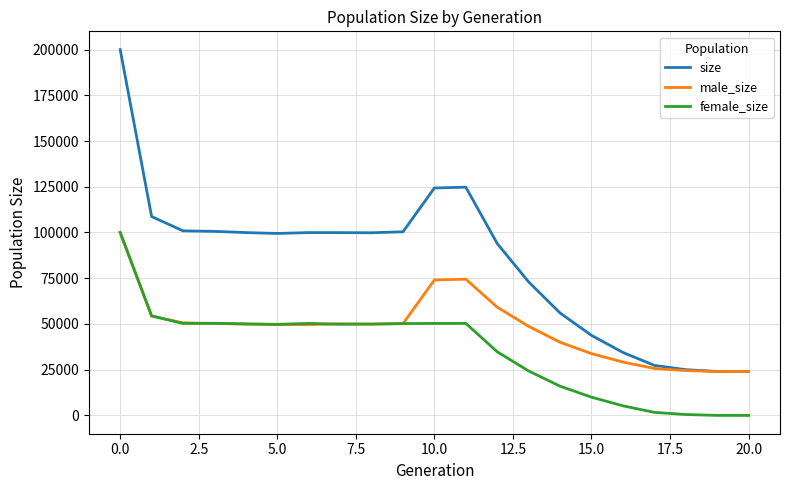

Rank the series by their average value, from highest to lowest.

size, male_size, female_size